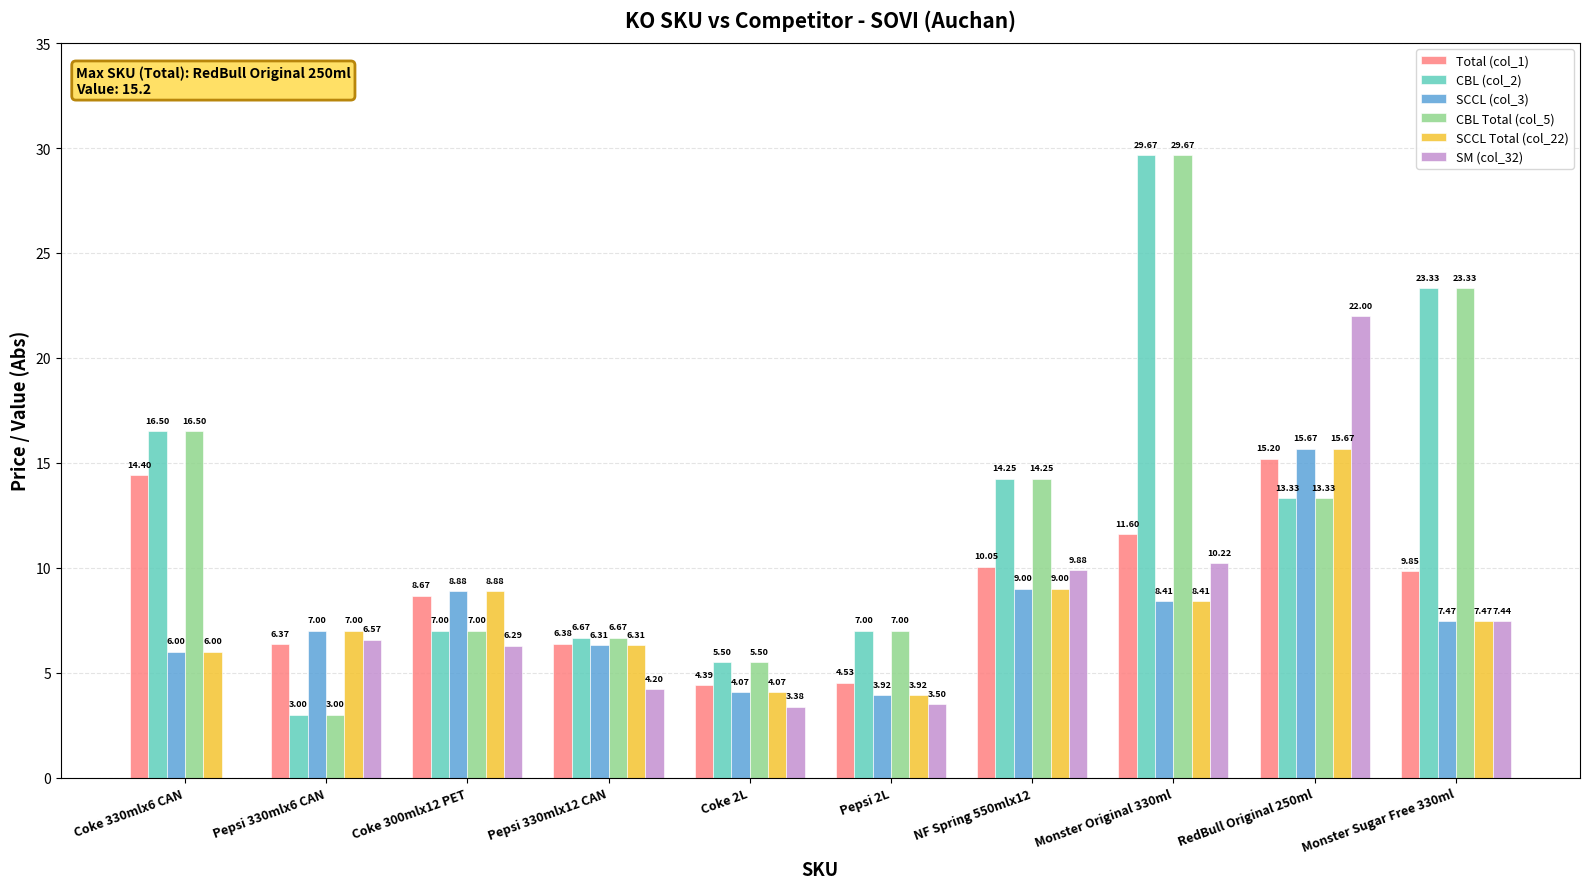

Between RedBull Original 250ml and Monster Sugar Free 330ml, which series saw the biggest shift?

SM (col_32)